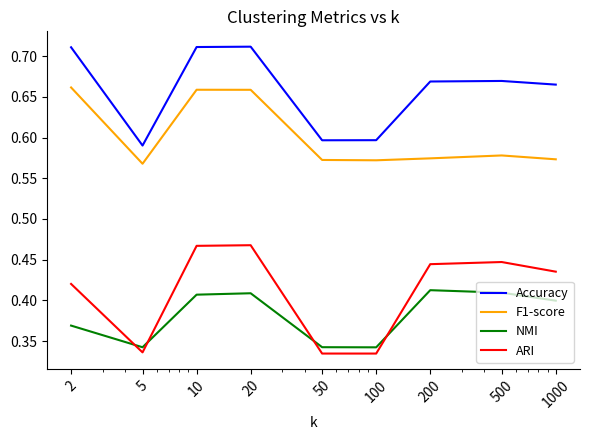

True or false: F1-score and ARI cross at least once.

False